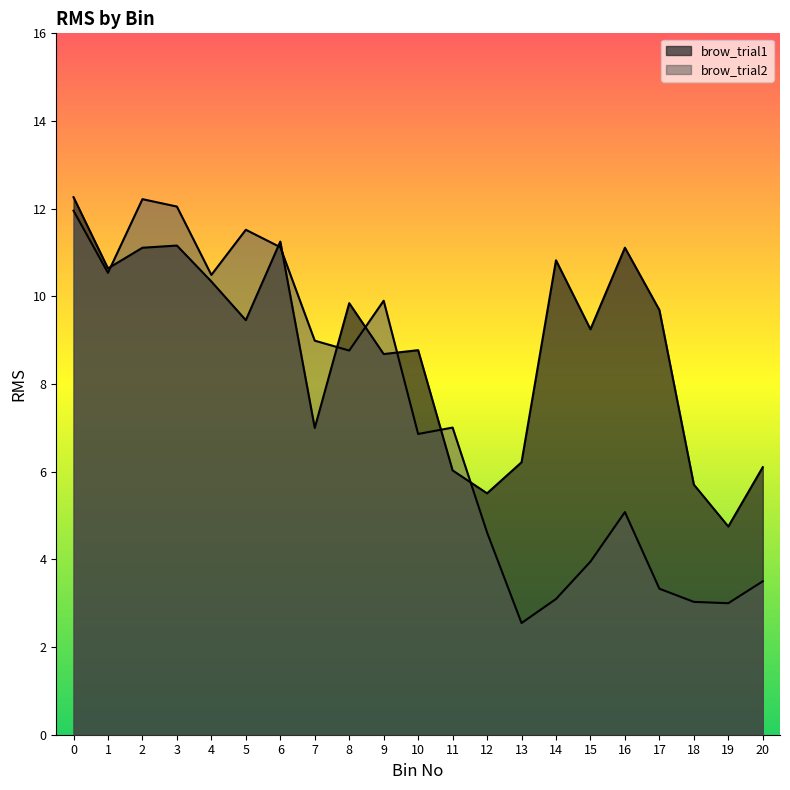

Where do brow_trial1 and brow_trial2 first cross each other?

1 and 2